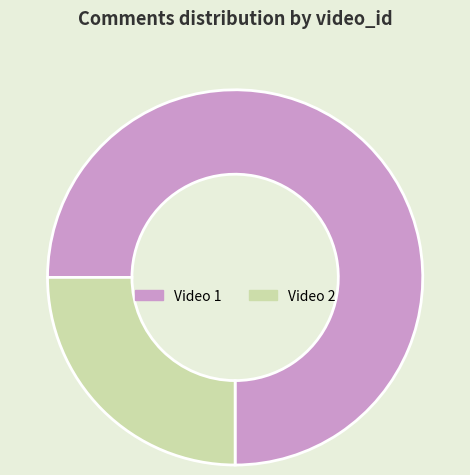

Combined, do Video 2 and Video 1 account for over 50%?

Yes